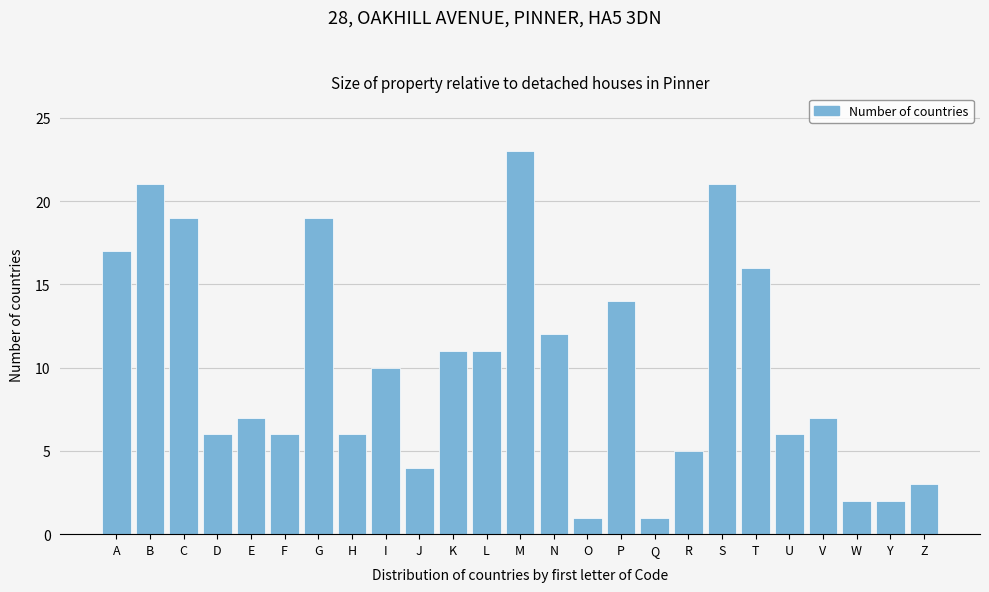

Reading left to right, transcribe all the data shown in this chart.

17	21	19	6	7	6	19	6	10	4	11	11	23	12	1	14	1	5	21	16	6	7	2	2	3